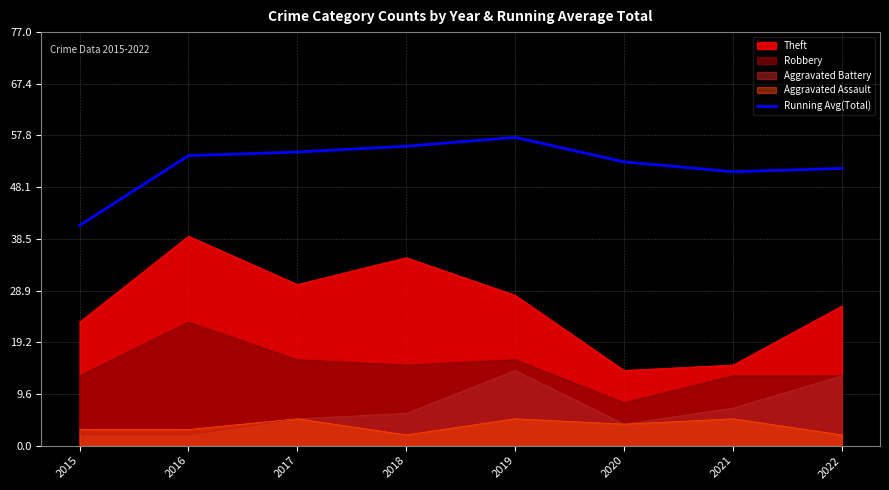

Does the chart have visible grid lines?

Yes